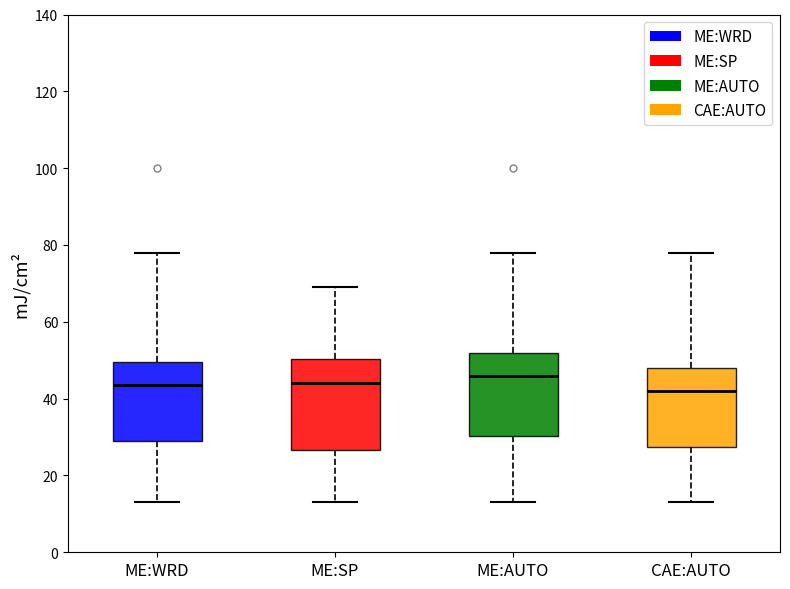

Reading left to right, read every box against the y-axis: the position of its median line, the range the box covers, and the ends of its whiskers. The values are not printed on the chart, so give them approximately, as read against the axis.

ME:WRD: median 44, box 30 to 50, whiskers 14 to 78
ME:SP: median 44, box 26 to 50, whiskers 14 to 70
ME:AUTO: median 46, box 30 to 52, whiskers 14 to 78
CAE:AUTO: median 42, box 28 to 48, whiskers 14 to 78